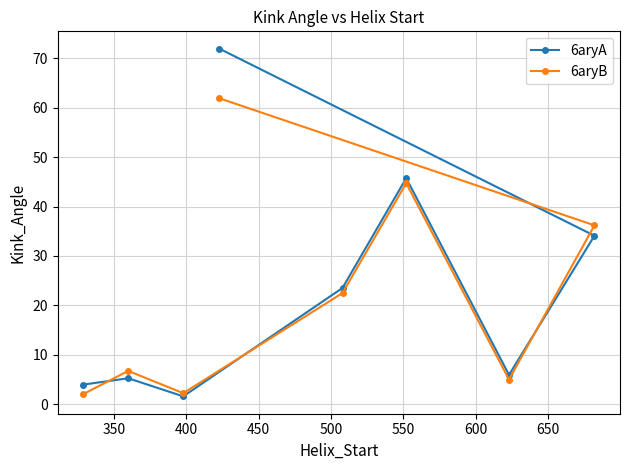

Which series has the largest range (max minus min)?

6aryA